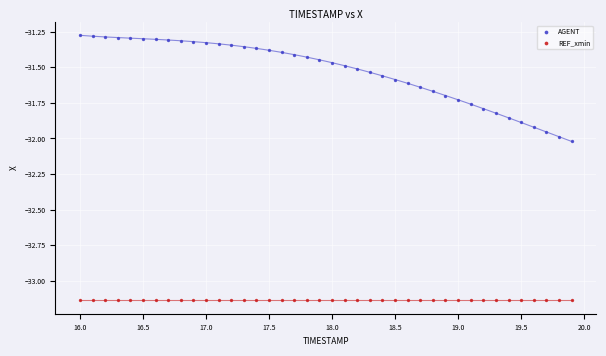

Which series reaches the minimum Y coordinate?

REF_xmin